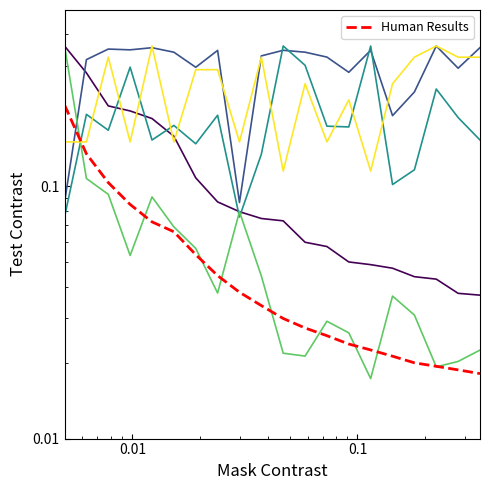

What is the average value of the 仓位排名 series?

0.2